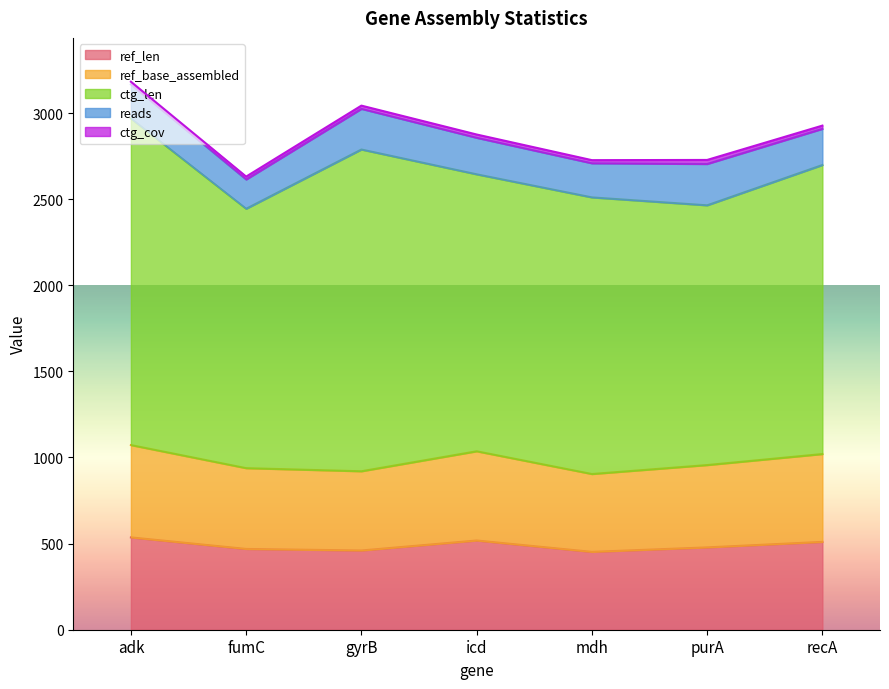

In ctg_len, how many points are lower than both neighbors (excluding endpoints)?

2